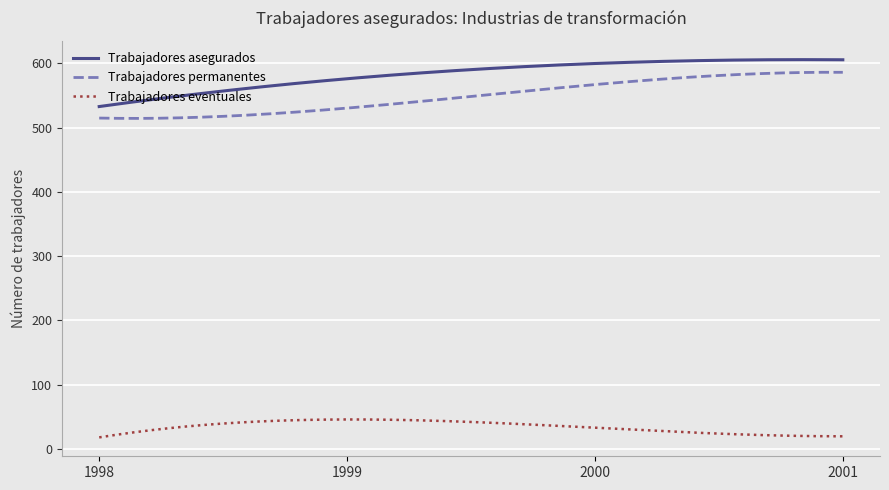

True or false: Trabajadores asegurados and Trabajadores eventuales cross at least once.

False